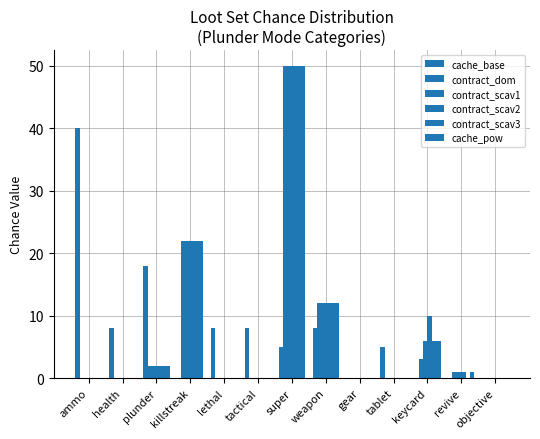

Rank the series by their maximum value, from highest to lowest.

contract_dom, contract_scav1, contract_scav2, contract_scav3, cache_pow, cache_base